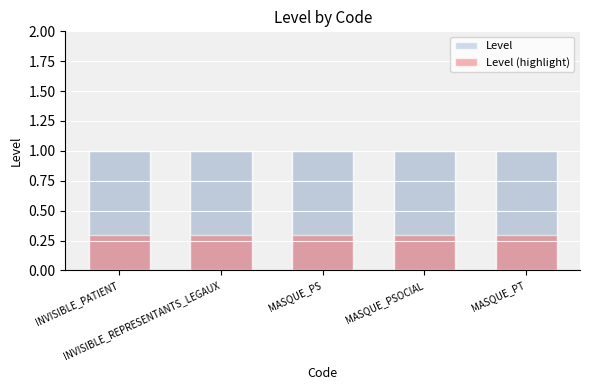

How many distinct data groups are displayed?

2